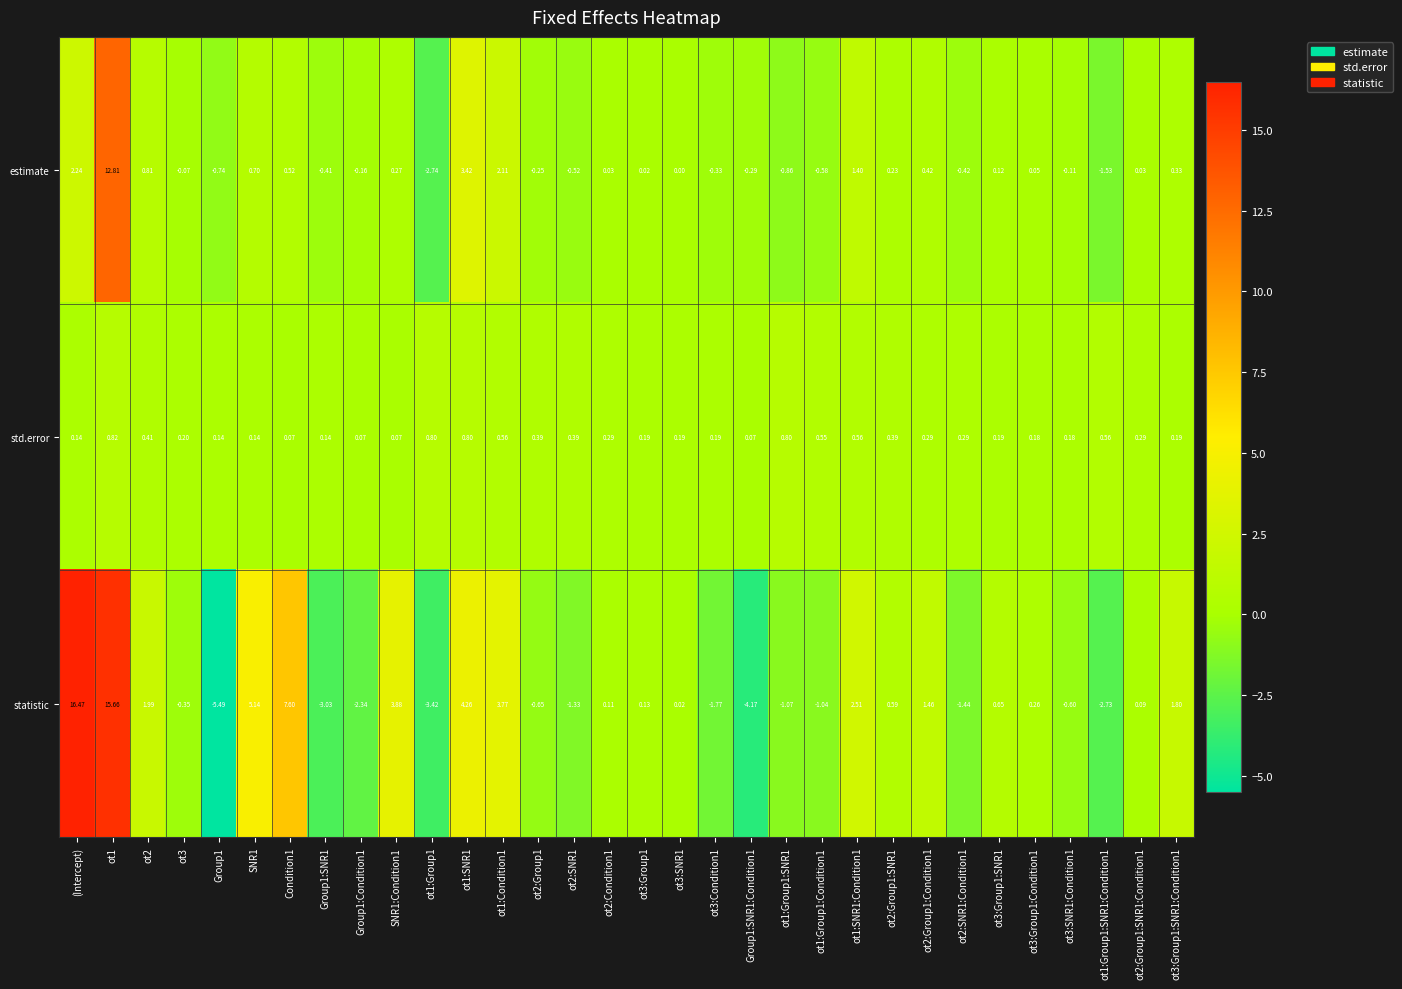

List the series in order of their peak value, lowest first.

std.error, estimate, statistic